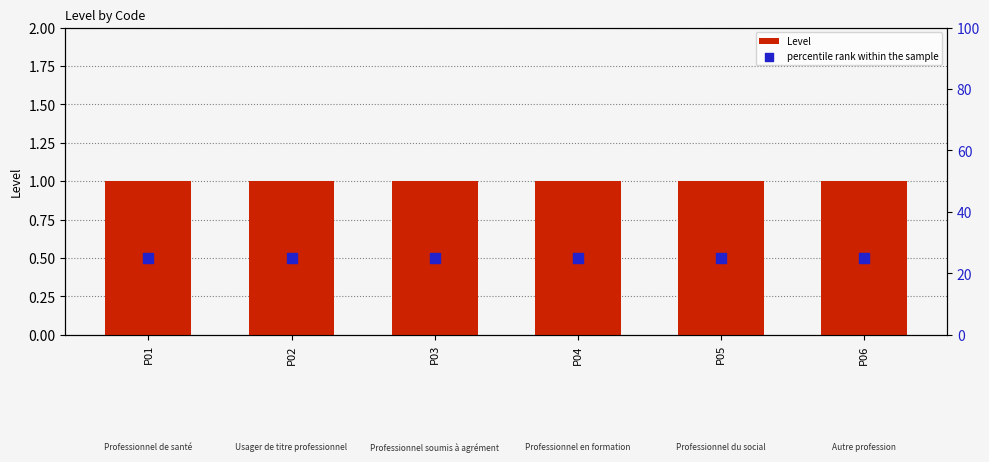

At how many categories does at least one series exceed 6?

6